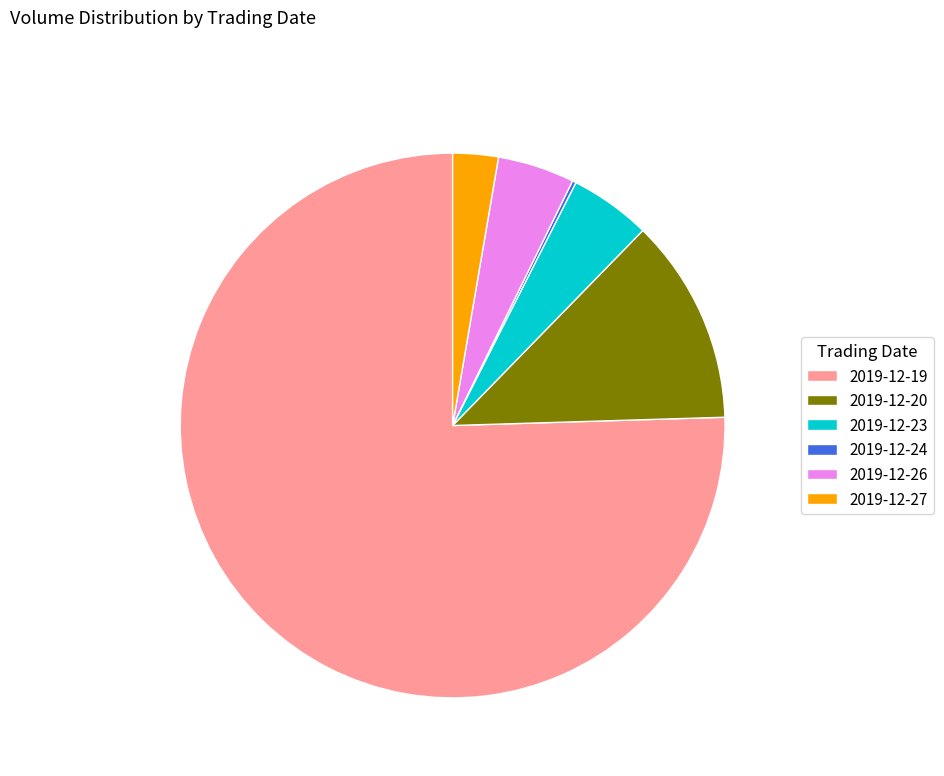

Which has a higher value, 2019-12-26 or 2019-12-20?

2019-12-20